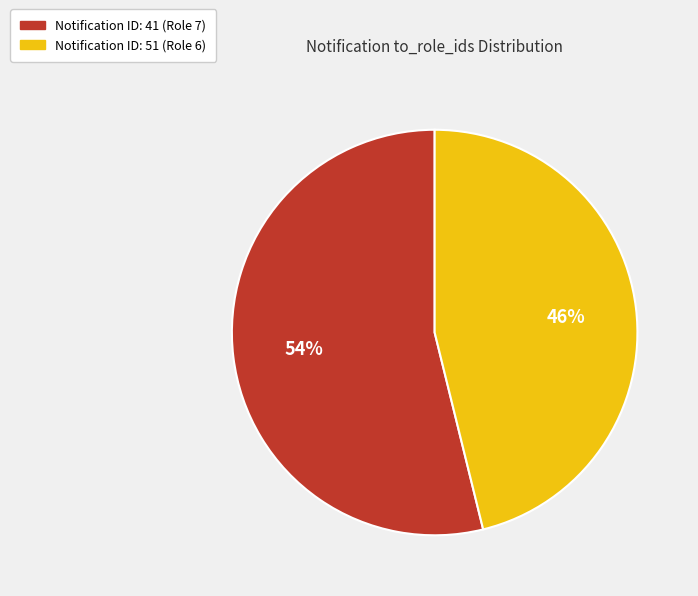

To the nearest percent, what is the average slice percentage?

50%